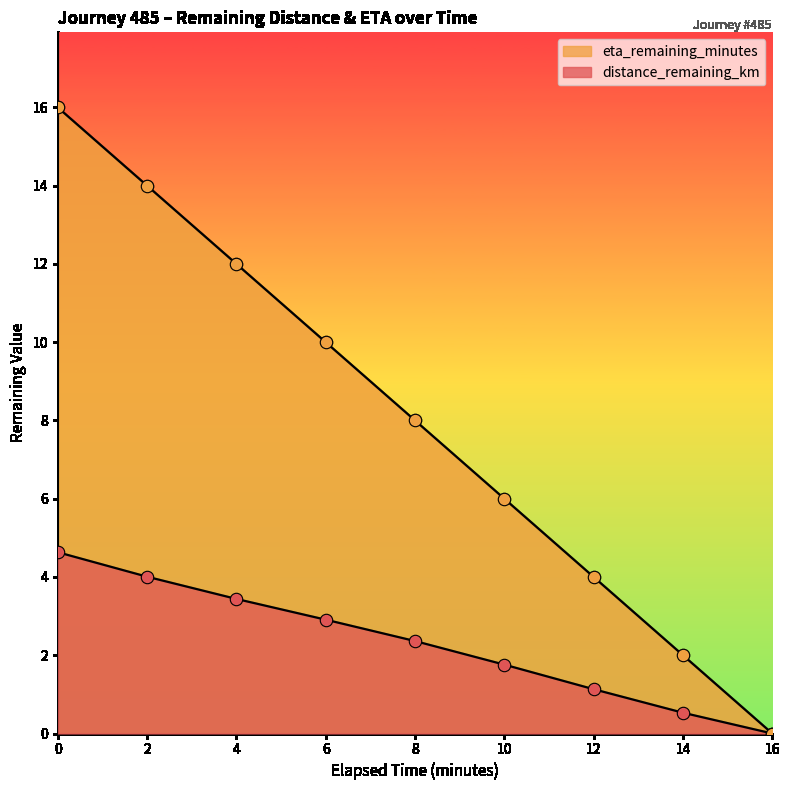

Which series reaches the minimum Y coordinate?

distance_remaining_km